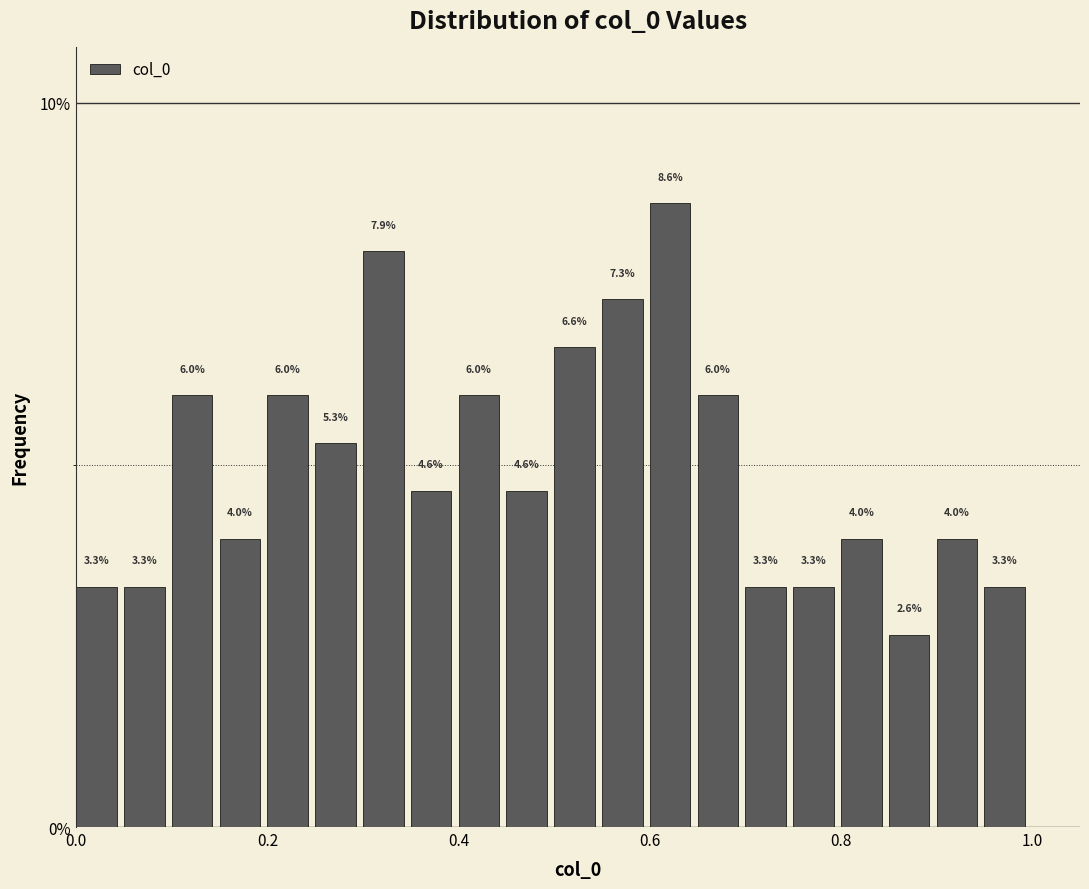

Around what value on the x-axis is the tallest bar? Give the approximate position of its centre, as read against the axis.

0.62